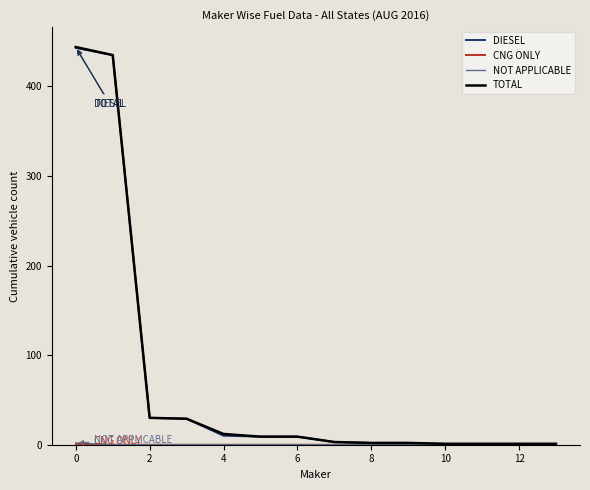

What is the highest value of the DIESEL series?

443